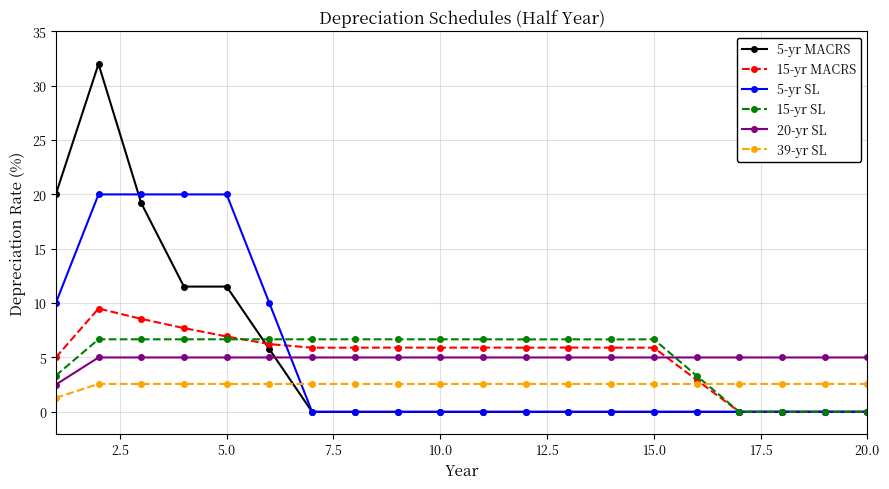

What is the value of the 15-yr MACRS point at the 12th from the left?

5.9